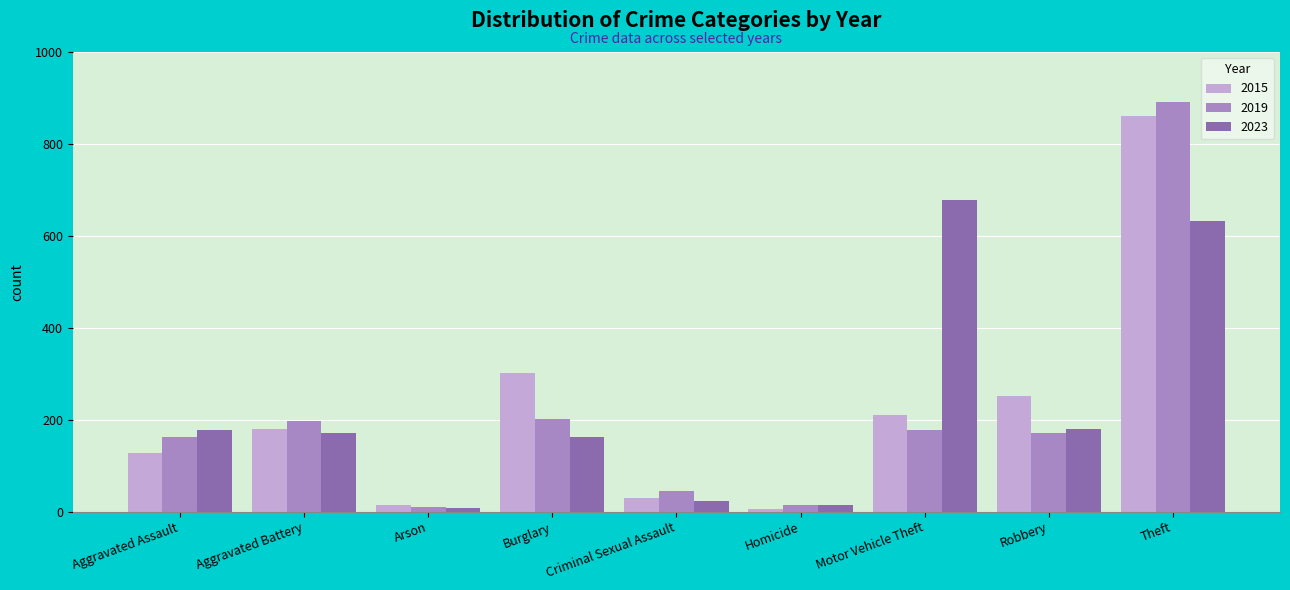

Which category has the highest value across all series?

Theft